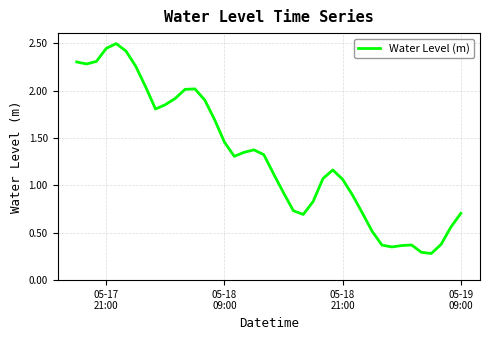

What is the smallest value displayed?

0.3